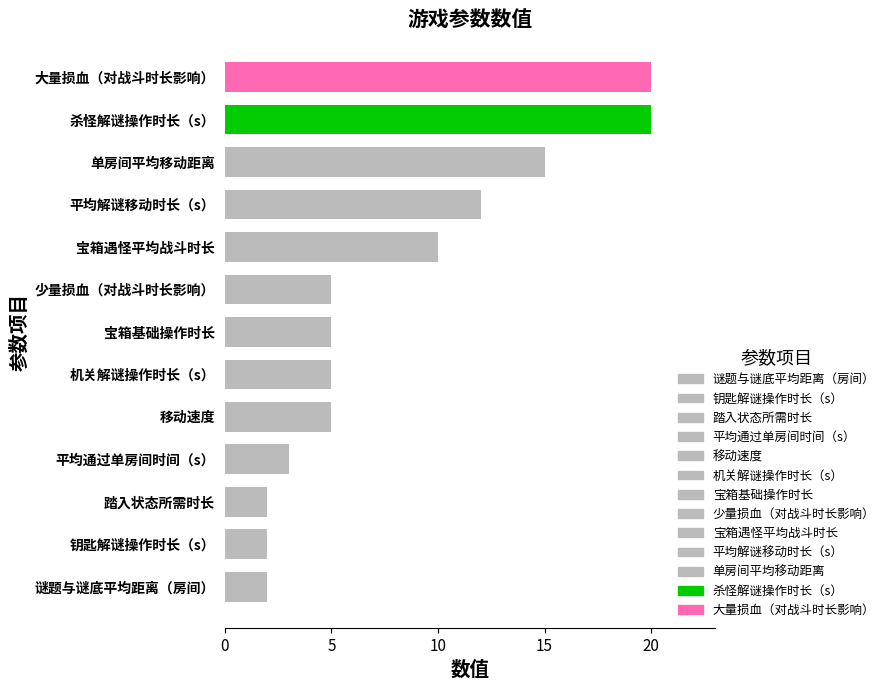

Is it true that the value at 平均通过单房间时间（s） is 1?

False